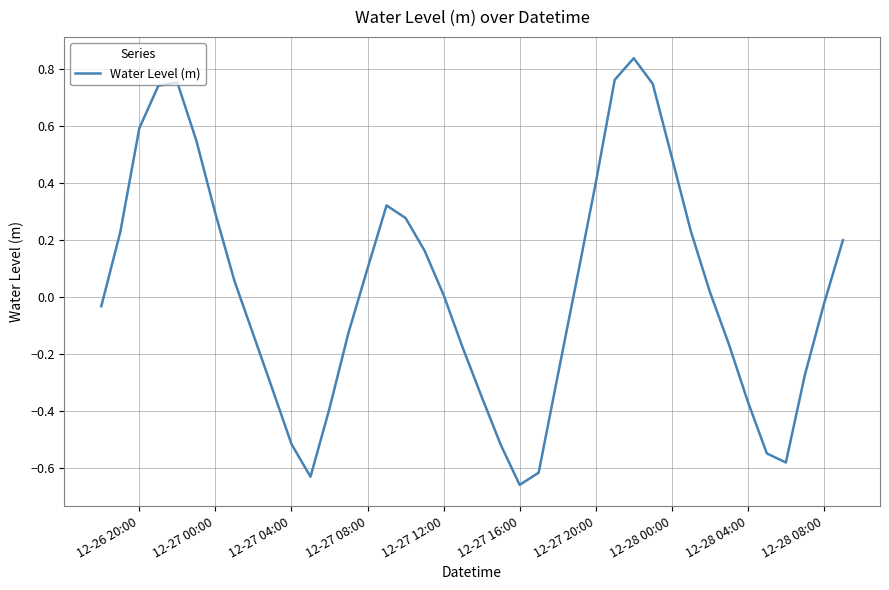

What is the difference between the maximum and minimum values?

1.5